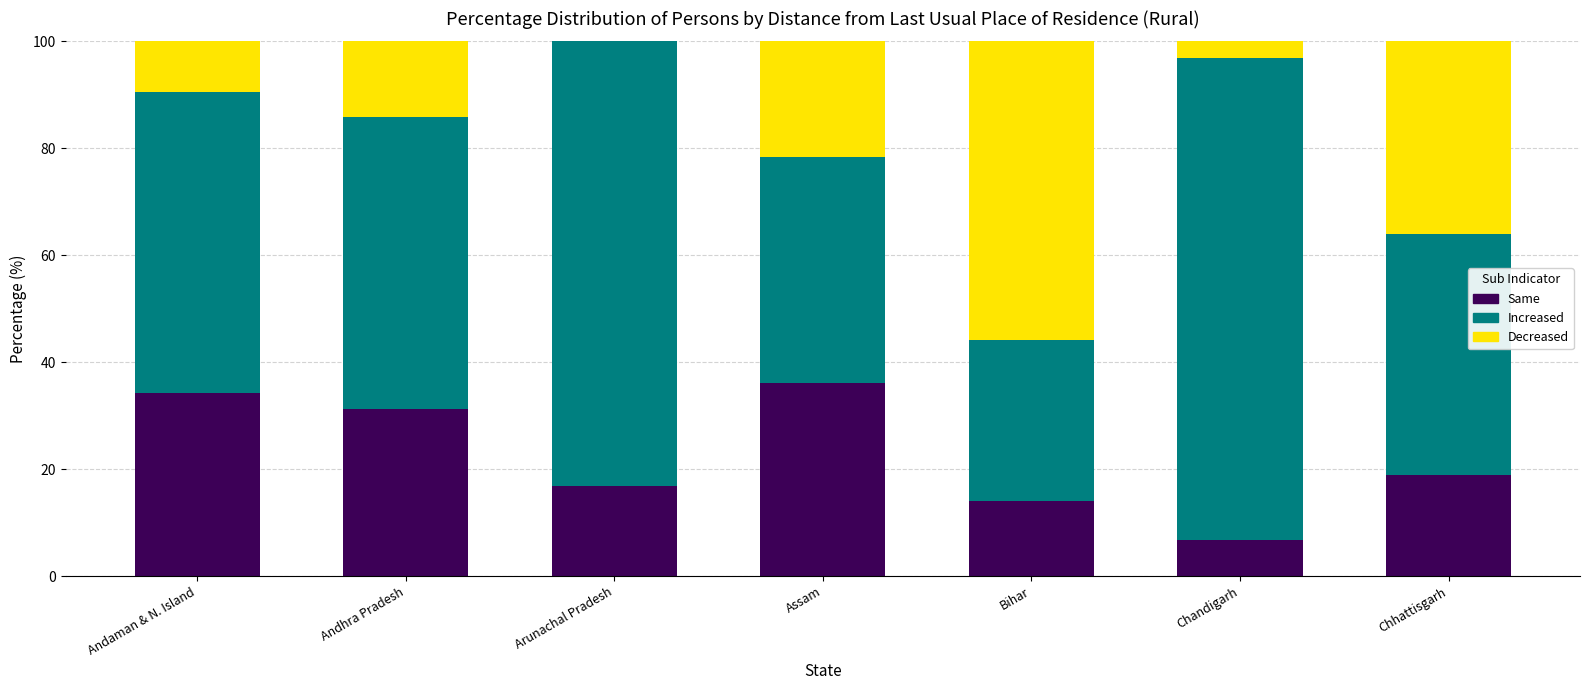

What is the total value across all series at Arunachal Pradesh?

100.0